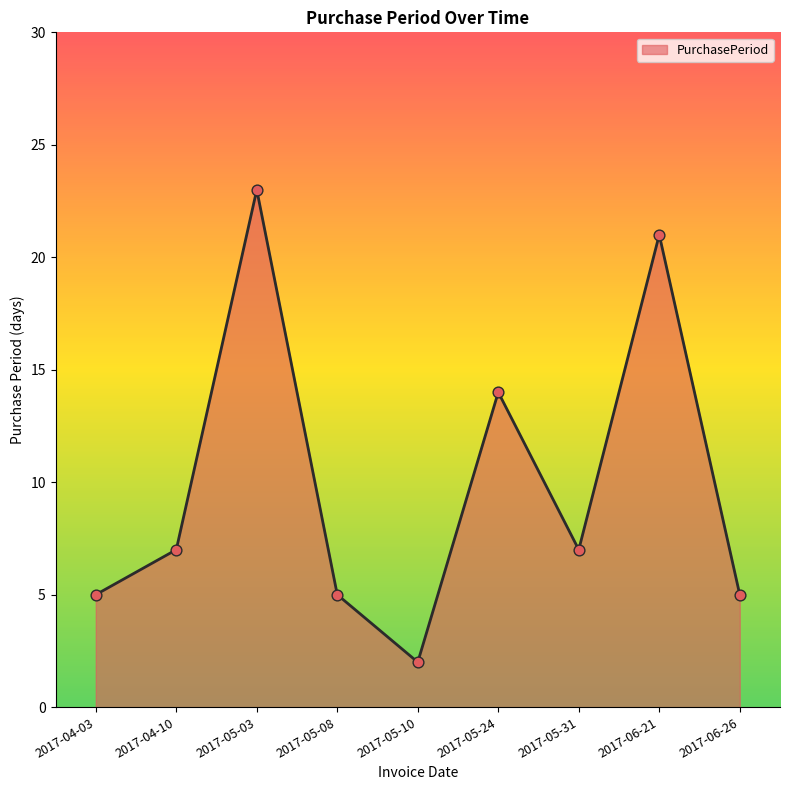

Approximately how many times larger is the value at 2017-06-21 compared to 2017-05-24?

1.5